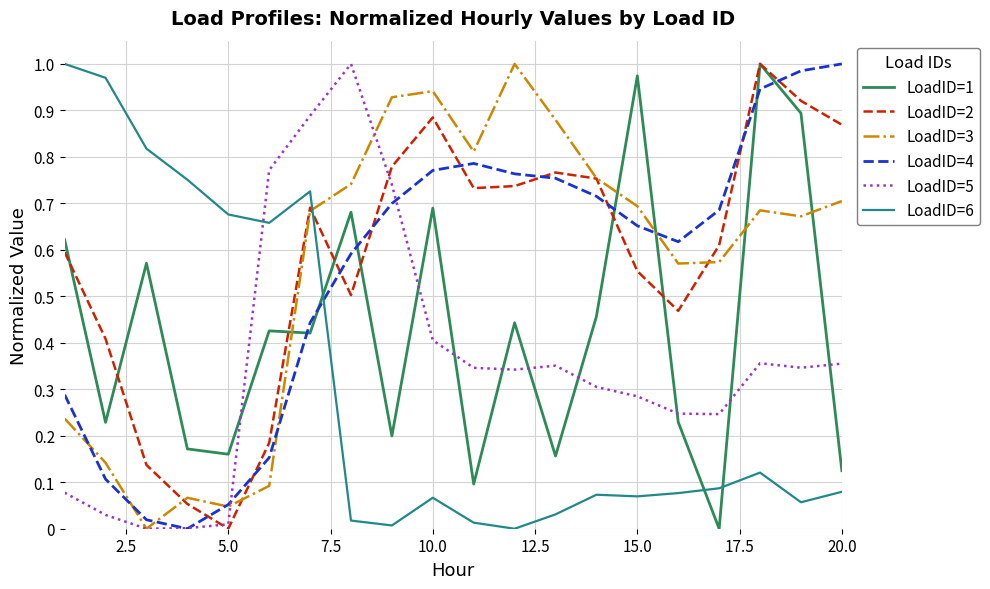

How many times do LoadID=3 and LoadID=6 cross each other?

1